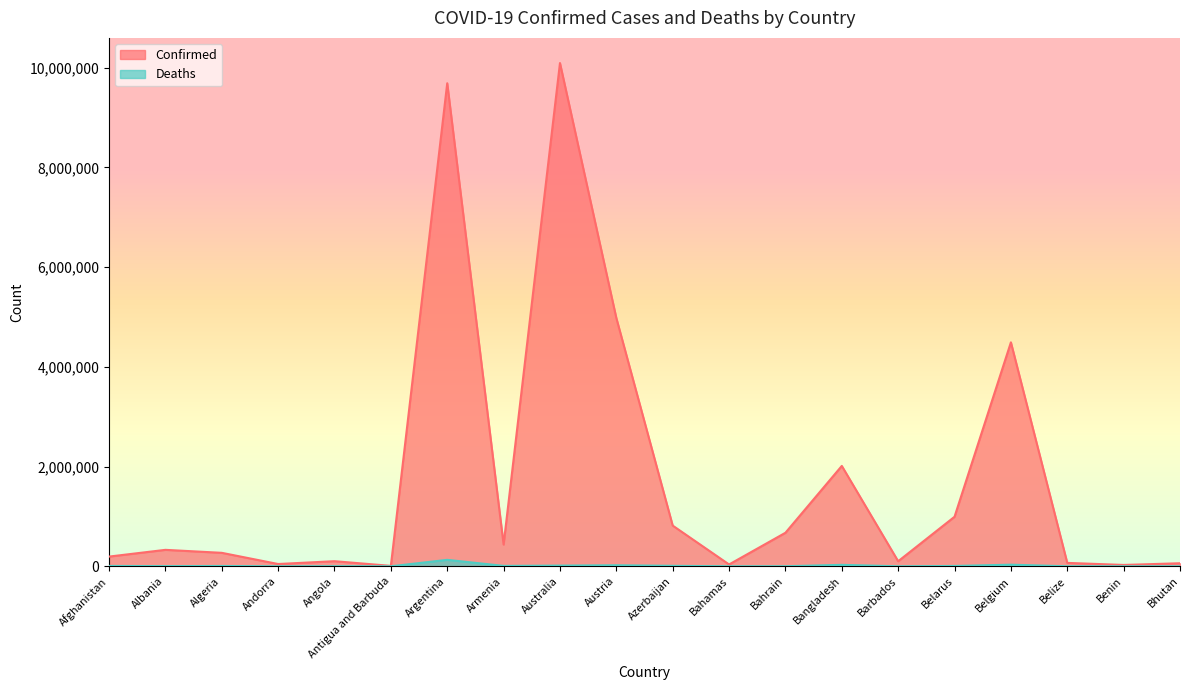

Reading left to right, what are all the values shown in this chart?

Confirmed: Afghanistan=195012	Albania=330283	Algeria=270476	Andorra=46027	Angola=102636	Antigua and Barbuda=8974	Argentina=9689861	Armenia=436727	Australia=10095000	Austria=4980628	Azerbaijan=816589	Bahamas=37101	Bahrain=672859	Bangladesh=2013689	Barbados=101624	Belarus=994037	Belgium=4492773	Belize=68452	Benin=27490	Bhutan=61233
Deaths: Afghanistan=7785	Albania=3583	Algeria=6879	Andorra=154	Angola=1917	Antigua and Barbuda=145	Argentina=129769	Armenia=8662	Australia=14214	Austria=20671	Azerbaijan=9838	Bahamas=823	Bahrain=1515	Bangladesh=29329	Barbados=546	Belarus=7118	Belgium=32561	Belize=680	Benin=163	Bhutan=21